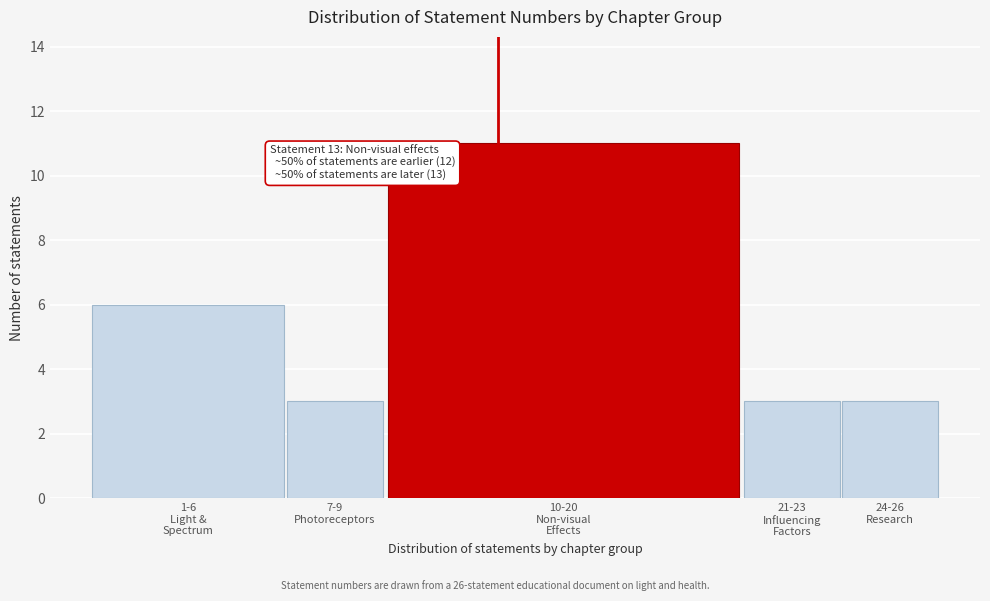

Reading left to right, transcribe all the data shown in this chart.

6	3	11	3	3